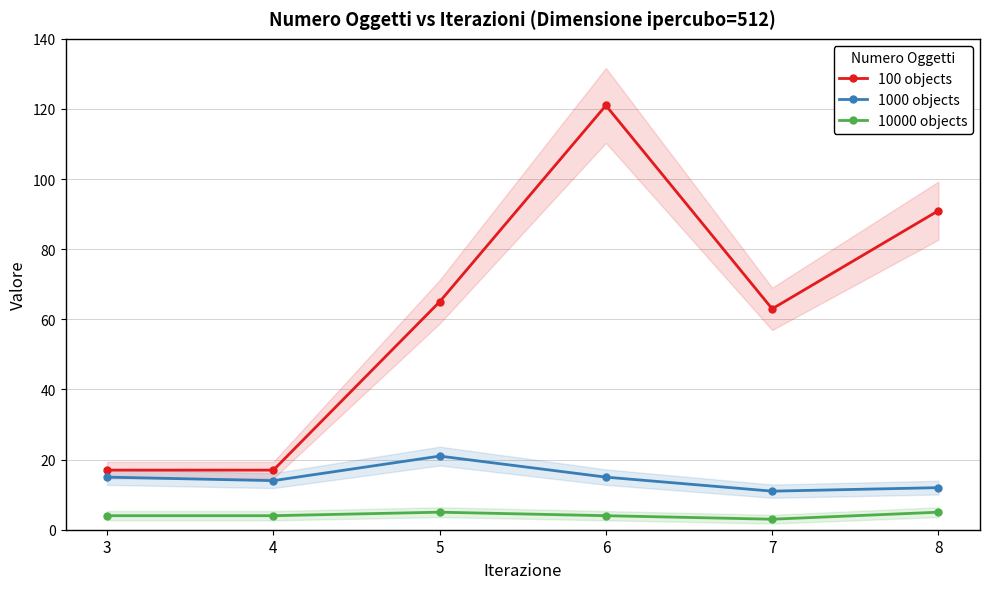

True or false: 1000 objects has more than 0 points higher than both neighbors.

True